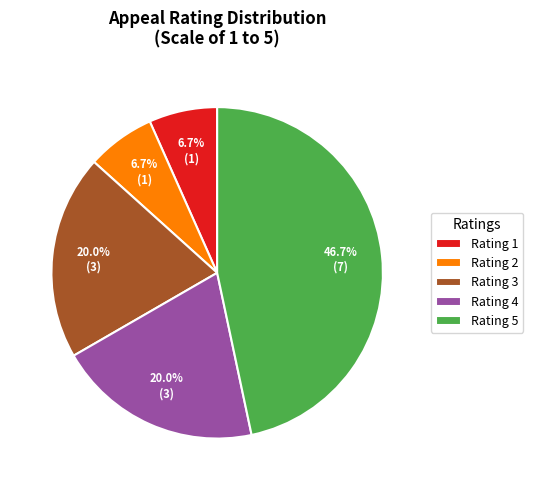

Does any single category account for the majority?

No